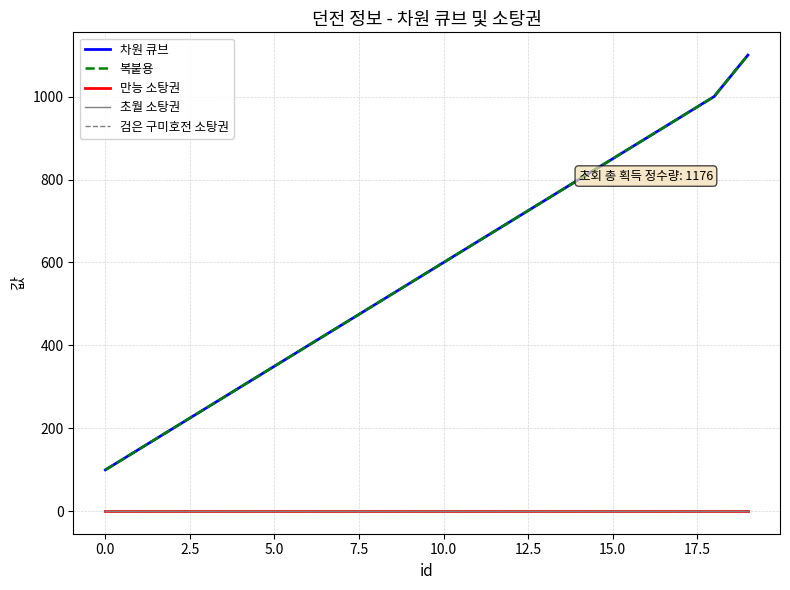

List the series in order of their peak value, highest first.

차원 큐브, 복붙용, 만능 소탕권, 초월 소탕권, 검은 구미호전 소탕권